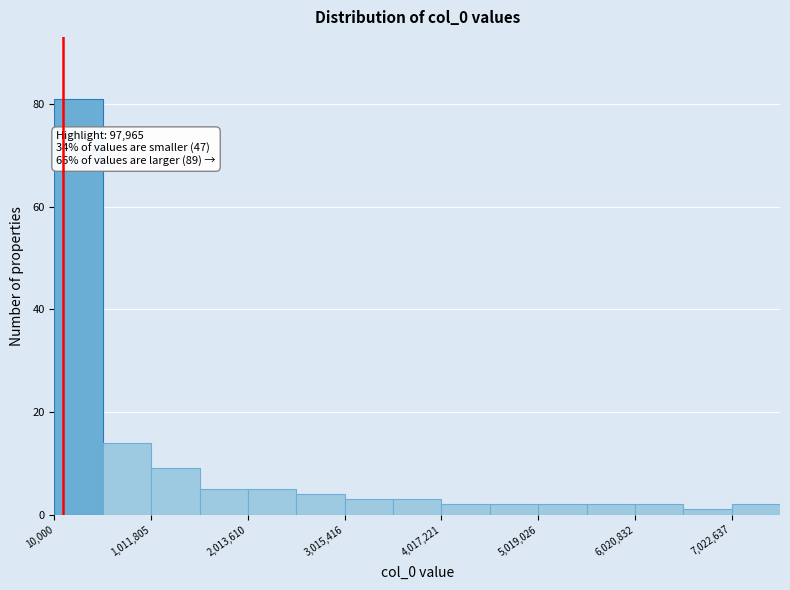

Around what value on the x-axis is the tallest bar? Give the approximate position of its centre, as read against the axis.

200000